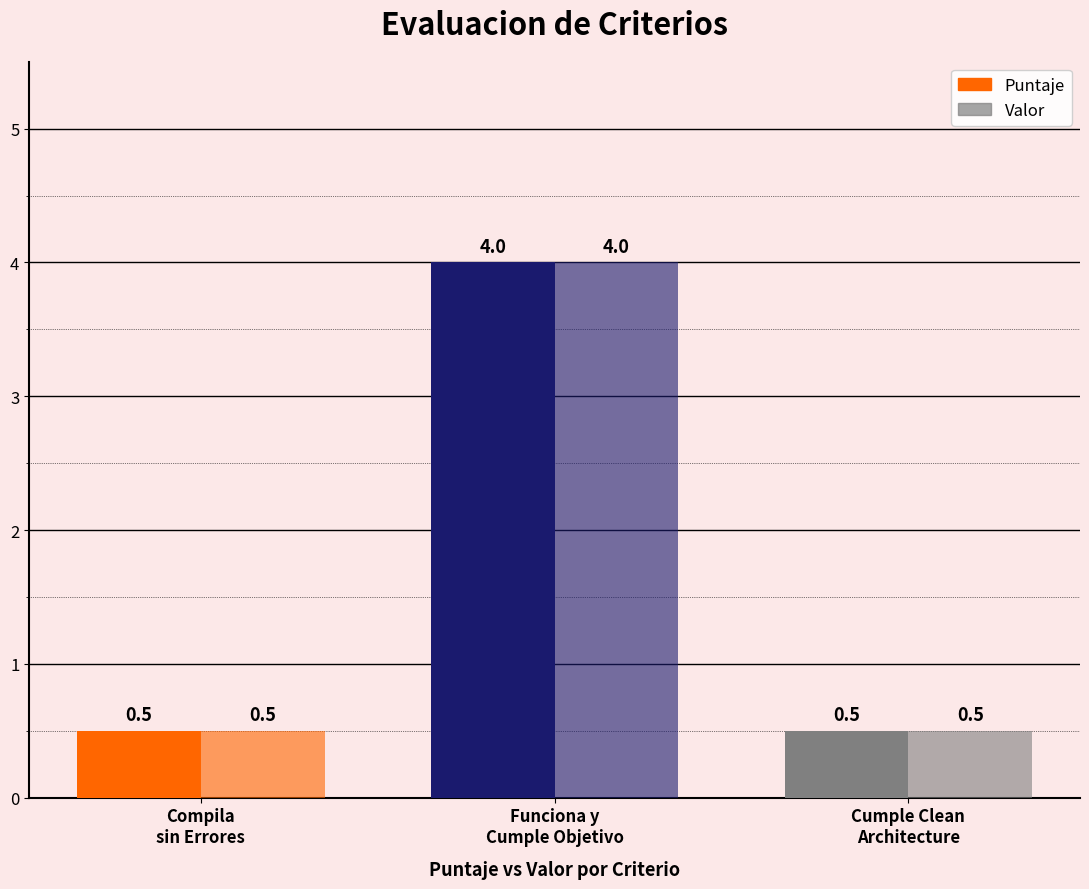

Which label corresponds to the largest value in the chart?

Funciona y
Cumple Objetivo